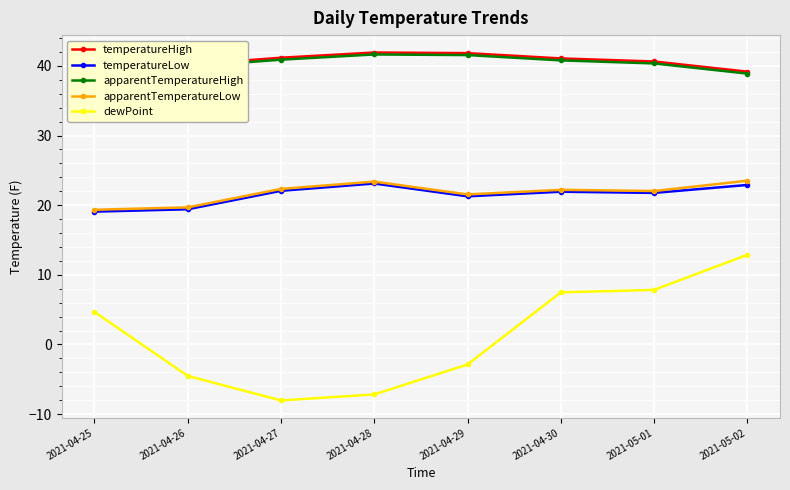

True or false: apparentTemperatureLow has a value of 36.8 at 2021-04-28.

False